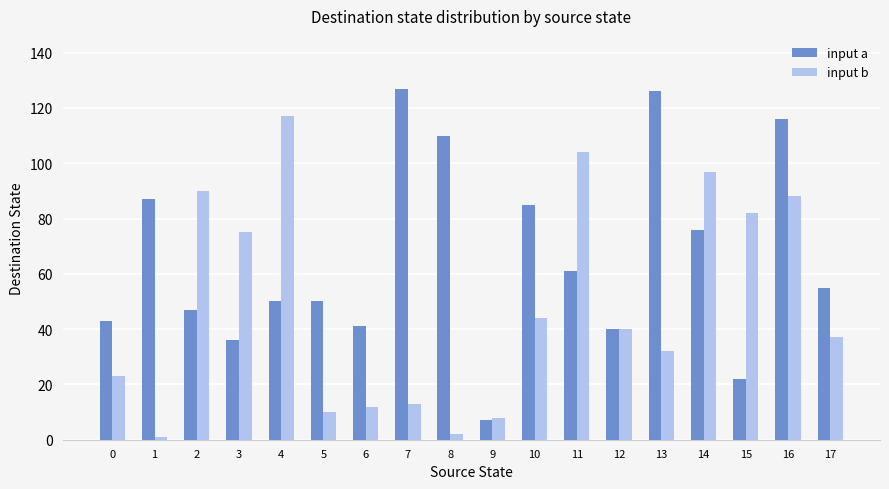

How many groups of bars are there?

18